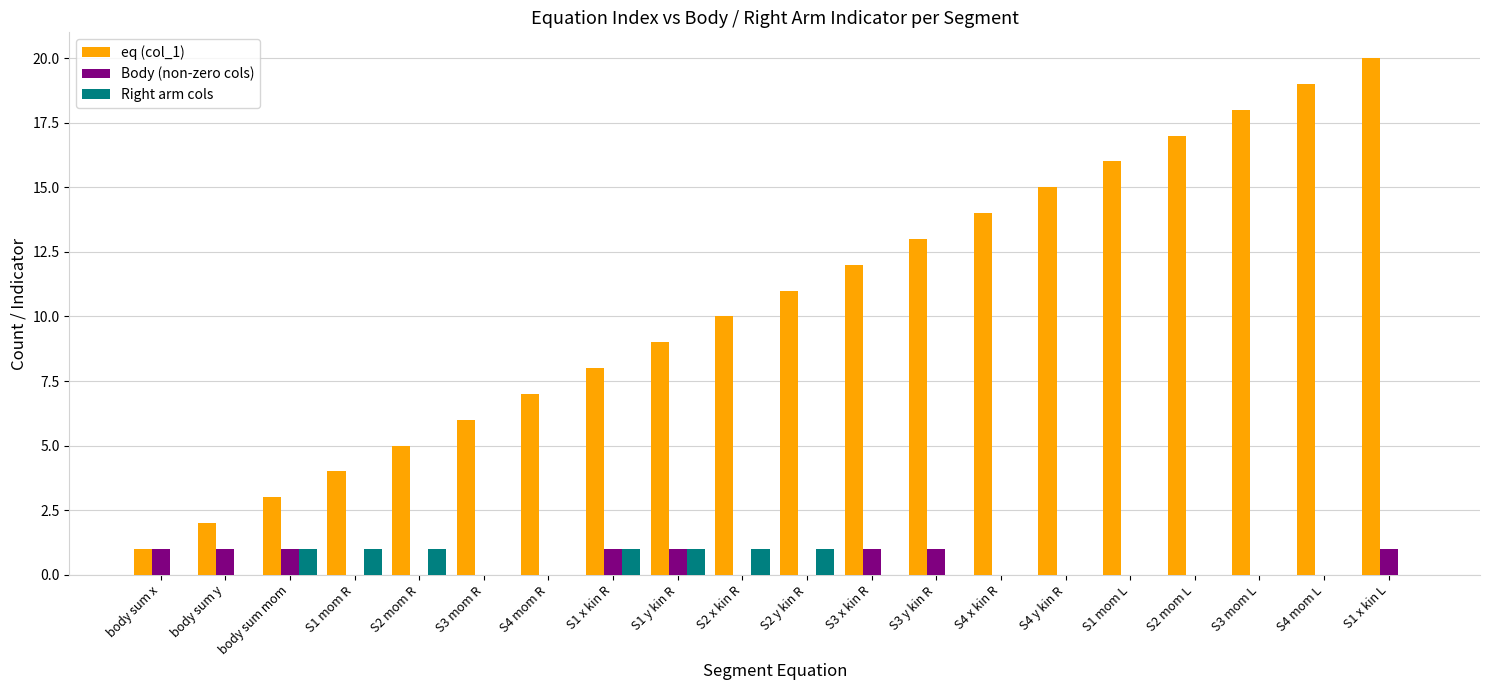

What are all the series names shown in the legend?

eq (col_1), Body (non-zero cols), Right arm cols